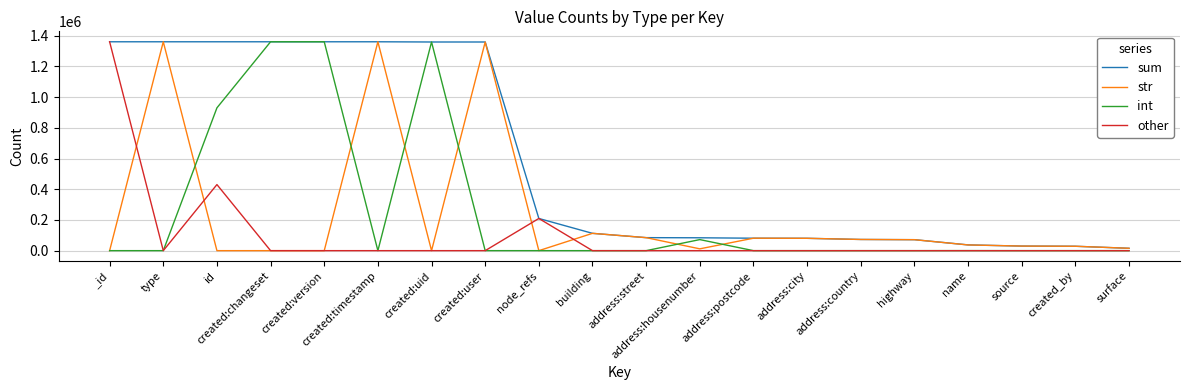

The str series shows 42573 at building. True or false?

False